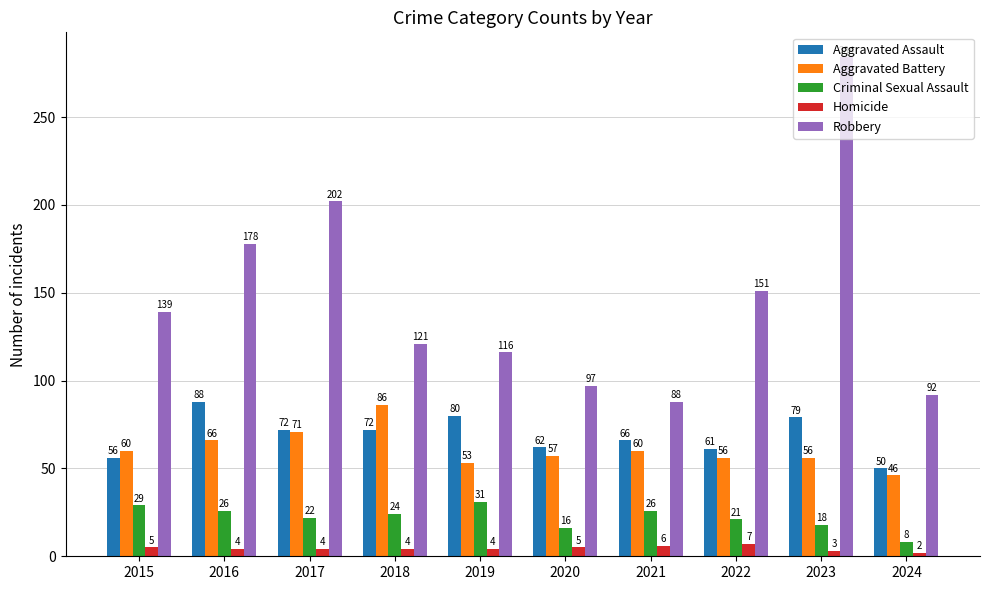

What is the sum of all Robbery values?

1468